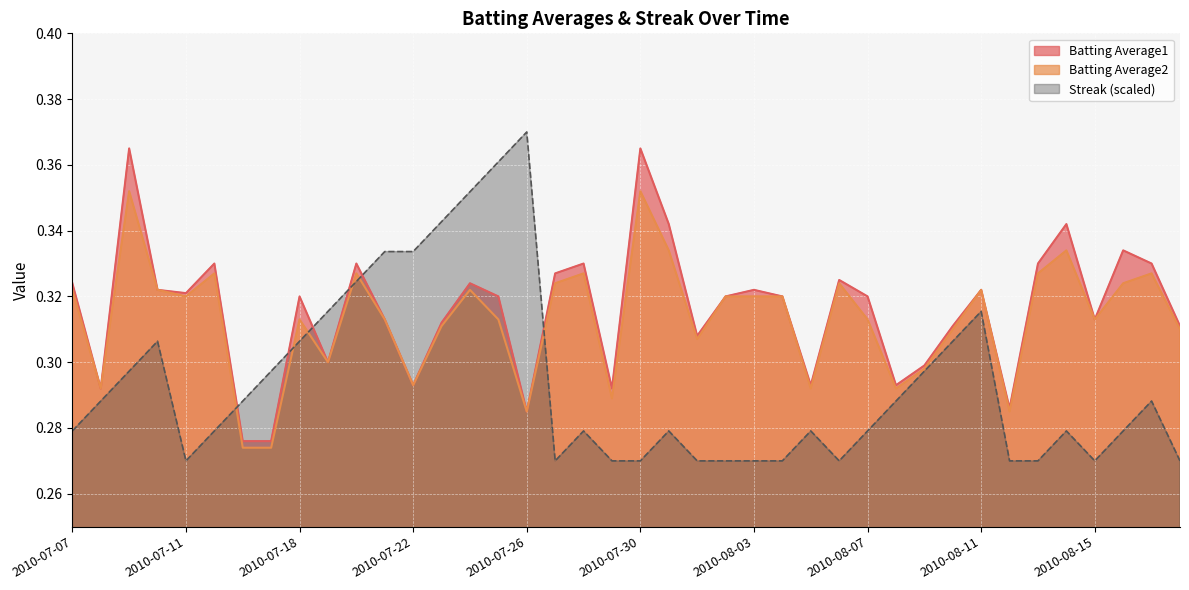

The Streak series shows 0.2 at 2010-07-07. True or false?

False